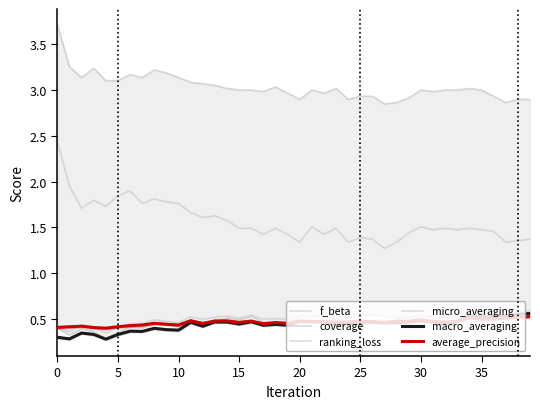

Between 21 and 24, which series saw the biggest shift?

ranking_loss